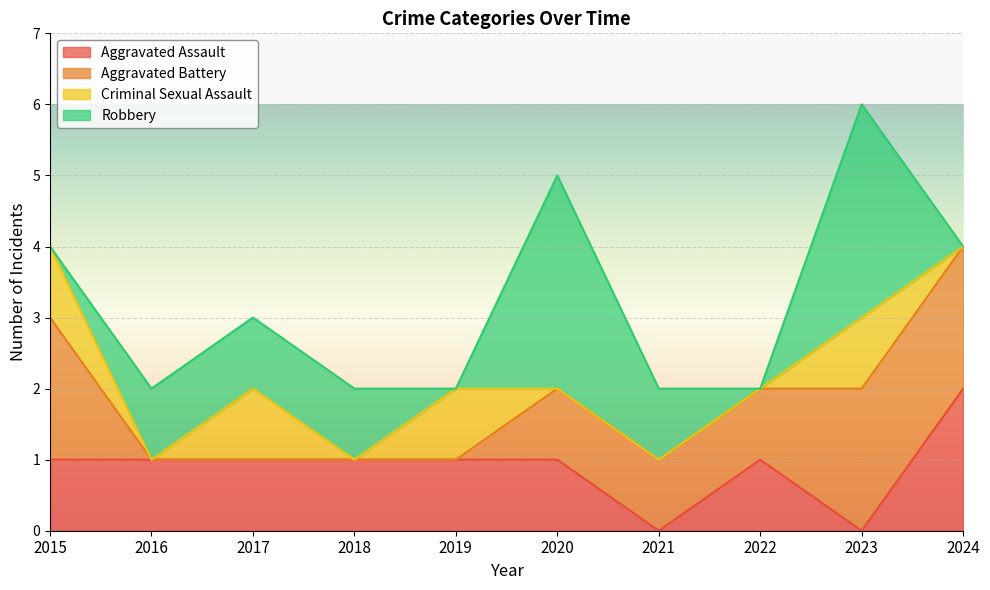

How many values in Aggravated Assault are above zero?

8